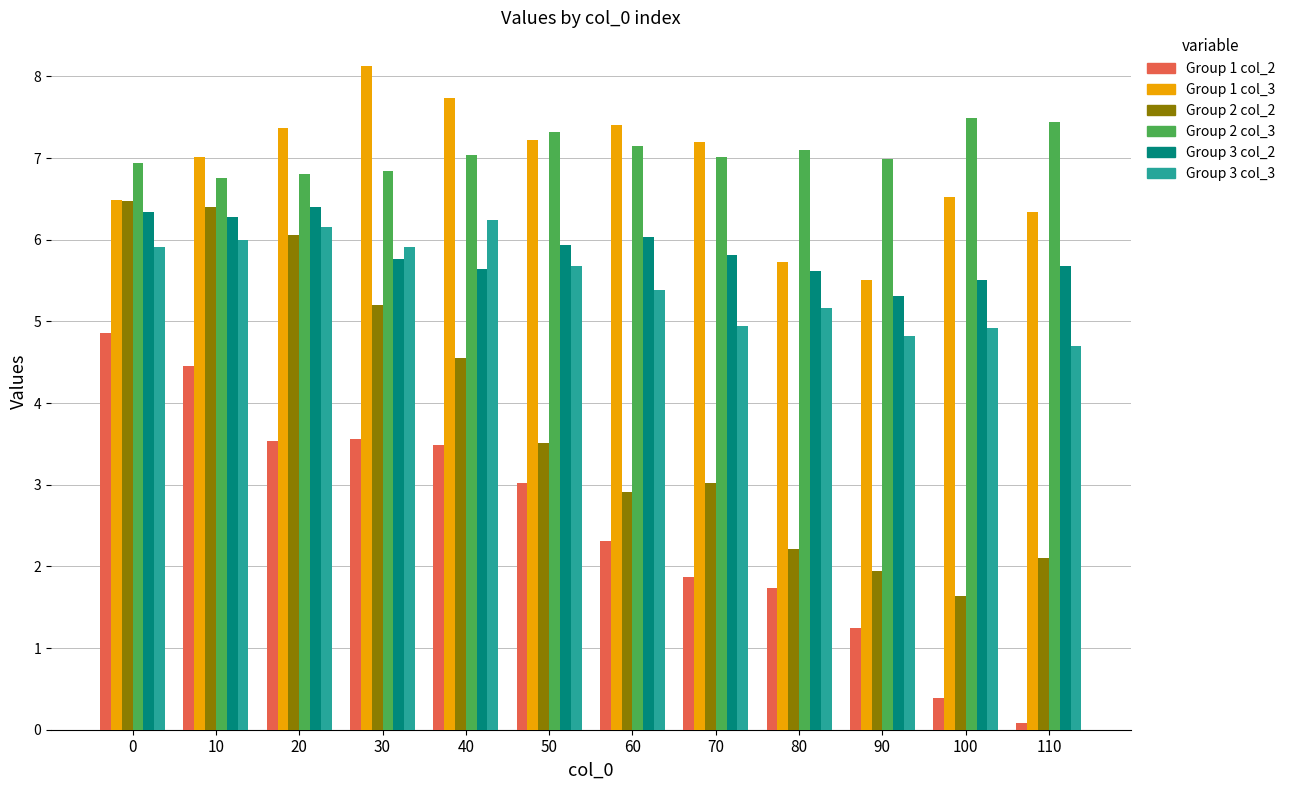

Which series changed the most between 90 and 100?

Group 1 col_3